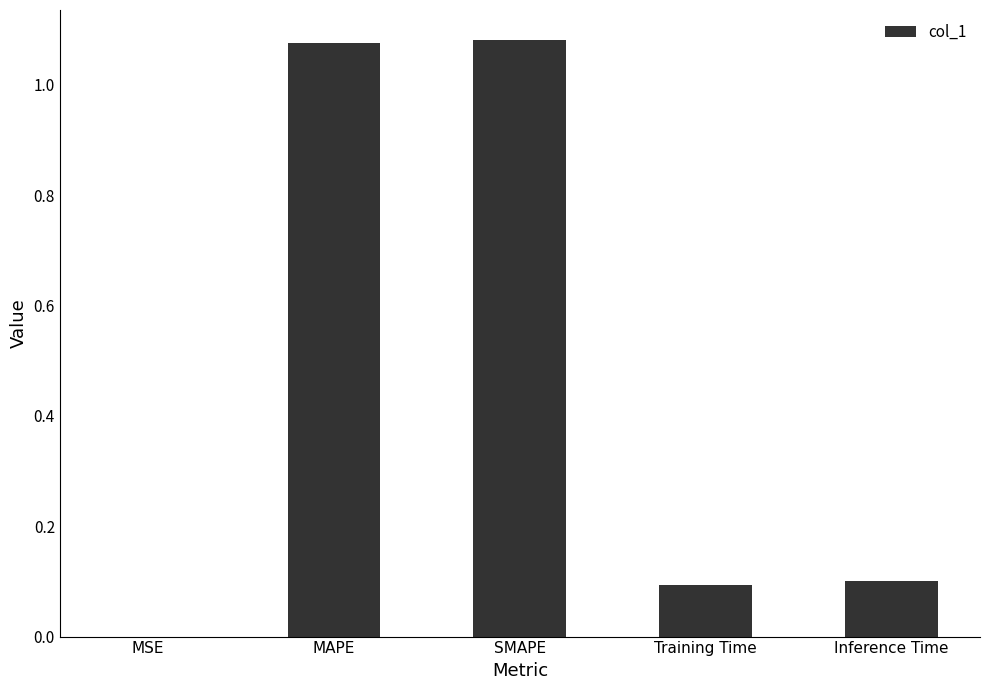

What is the sum of all values?

2.4